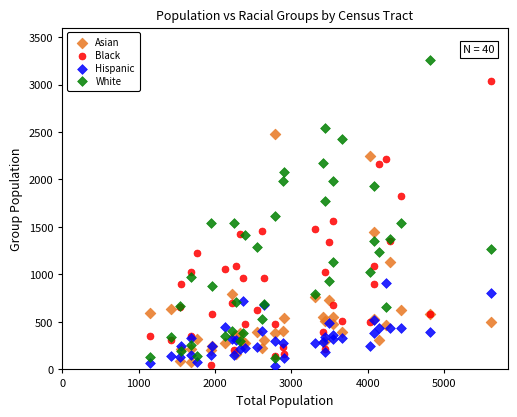

Which series has the largest Y range (max minus min)?

White